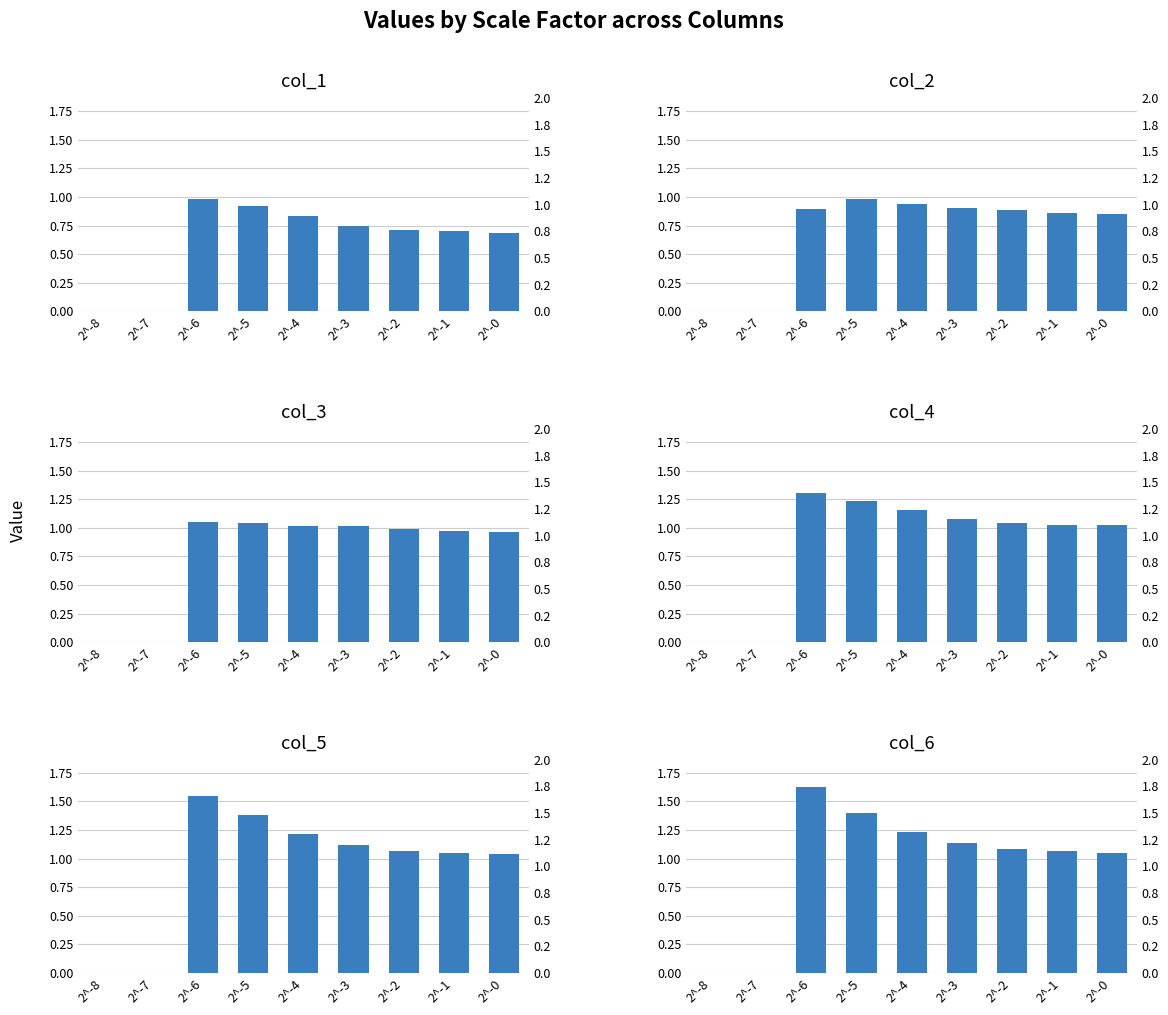

Count the number of categories in the chart.

9